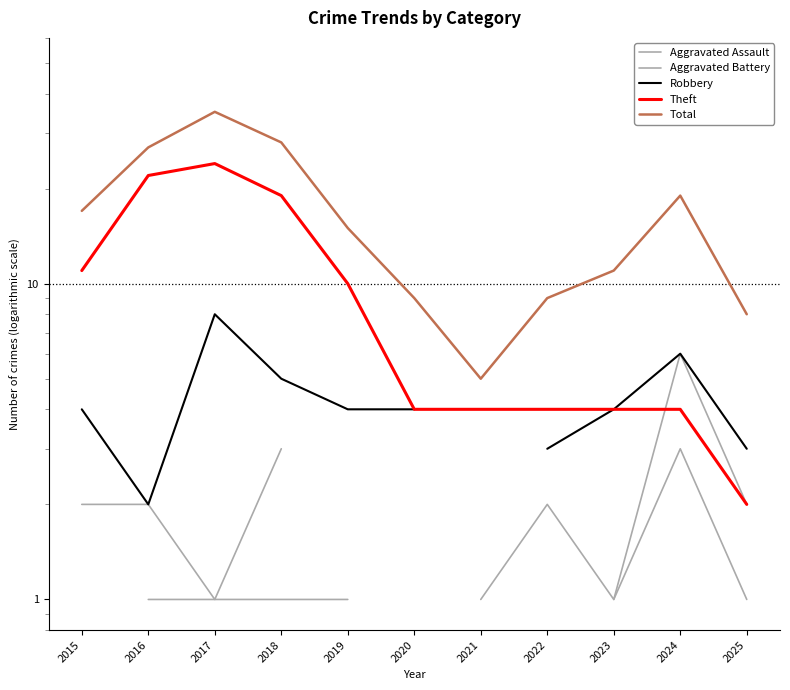

How many lines are shown in the chart?

5